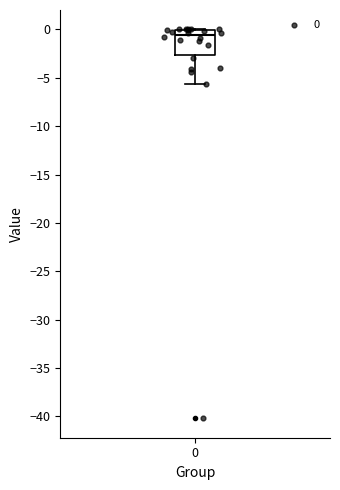

Where does the median line of the box at x = 0 sit on the y-axis? The values are not printed on the chart, so give them approximately, as read against the axis.

-0.5